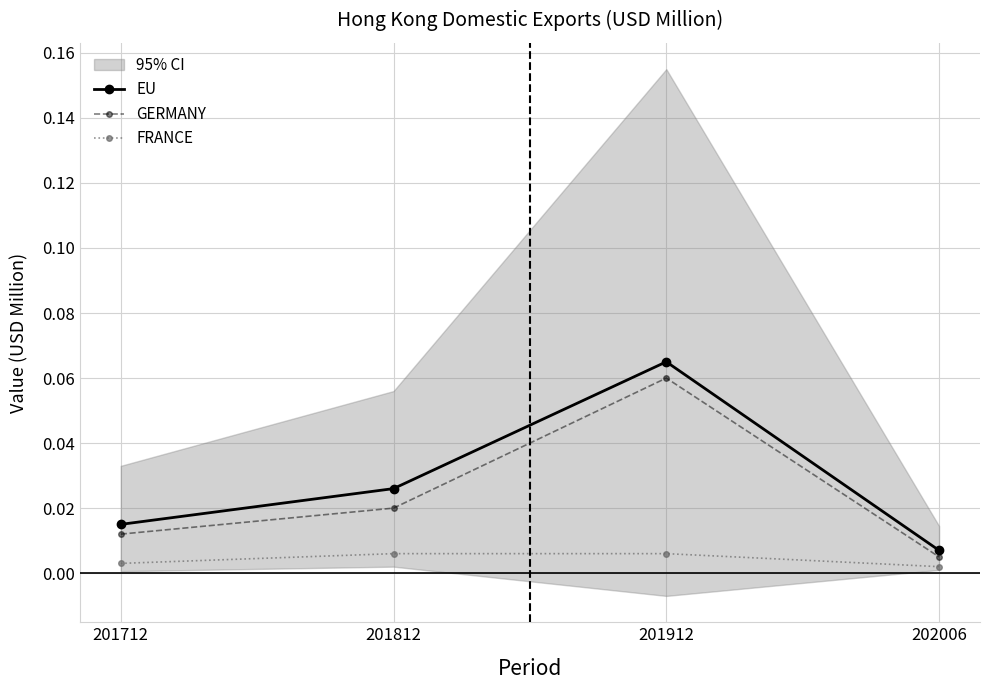

True or false: GERMANY and FRANCE cross at least once.

False